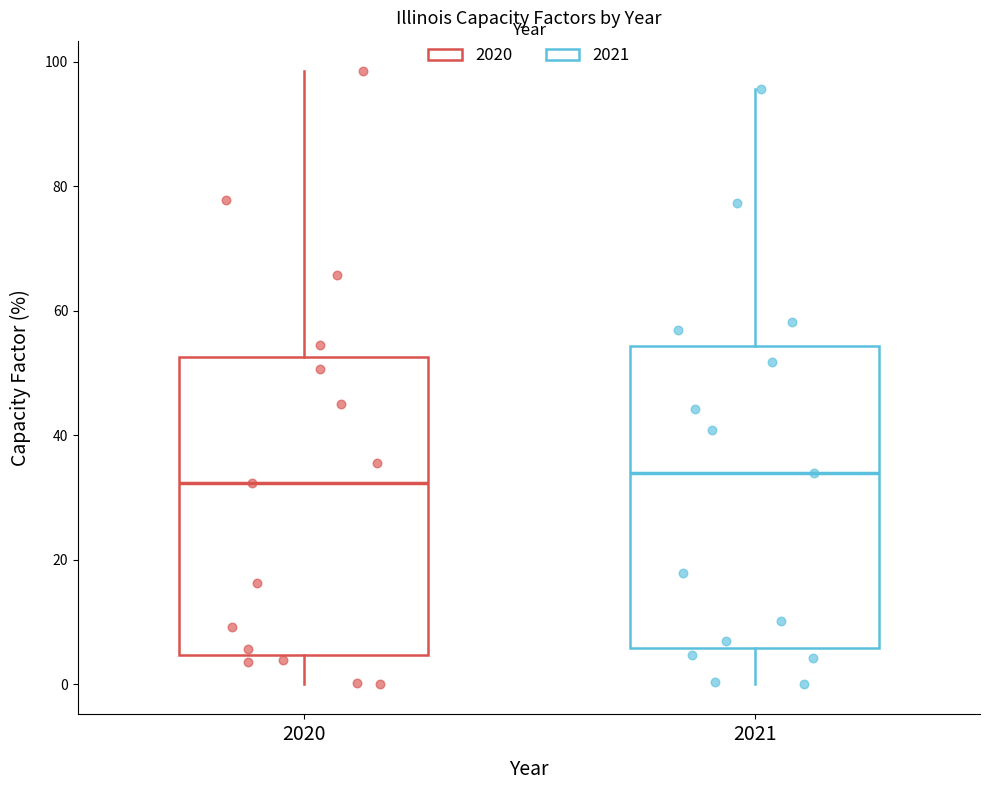

Reading left to right, read every box against the y-axis: the position of its median line, the range the box covers, and the ends of its whiskers. The values are not printed on the chart, so give them approximately, as read against the axis.

2020: median 32, box 4 to 52, whiskers 0 to 98
2021: median 34, box 6 to 54, whiskers 0 to 96